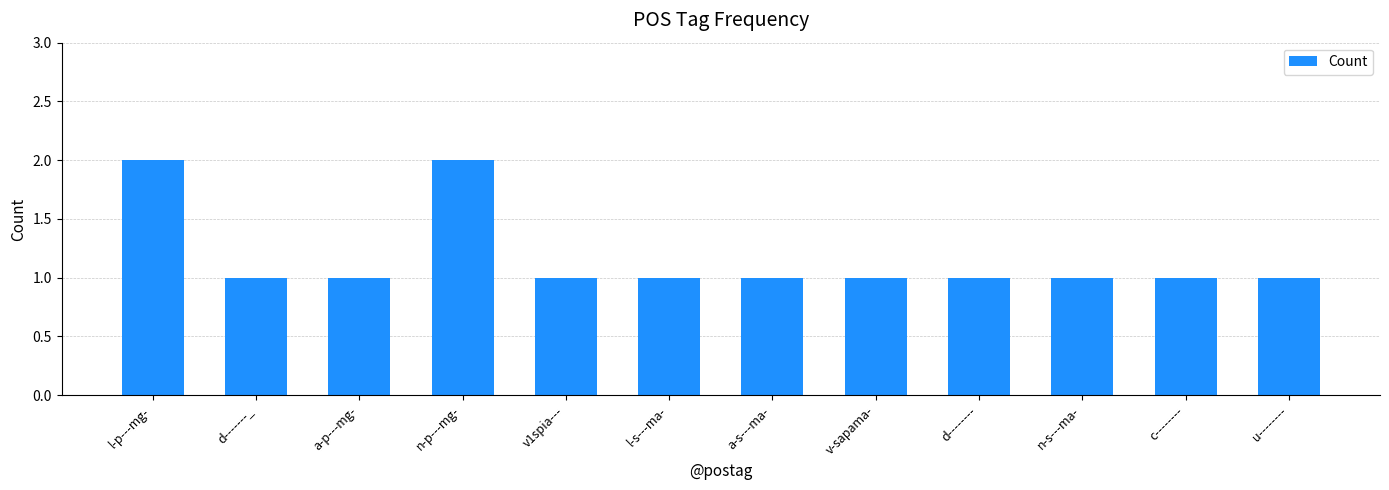

Reading left to right, what are all the values shown in this chart?

2	1	1	2	1	1	1	1	1	1	1	1